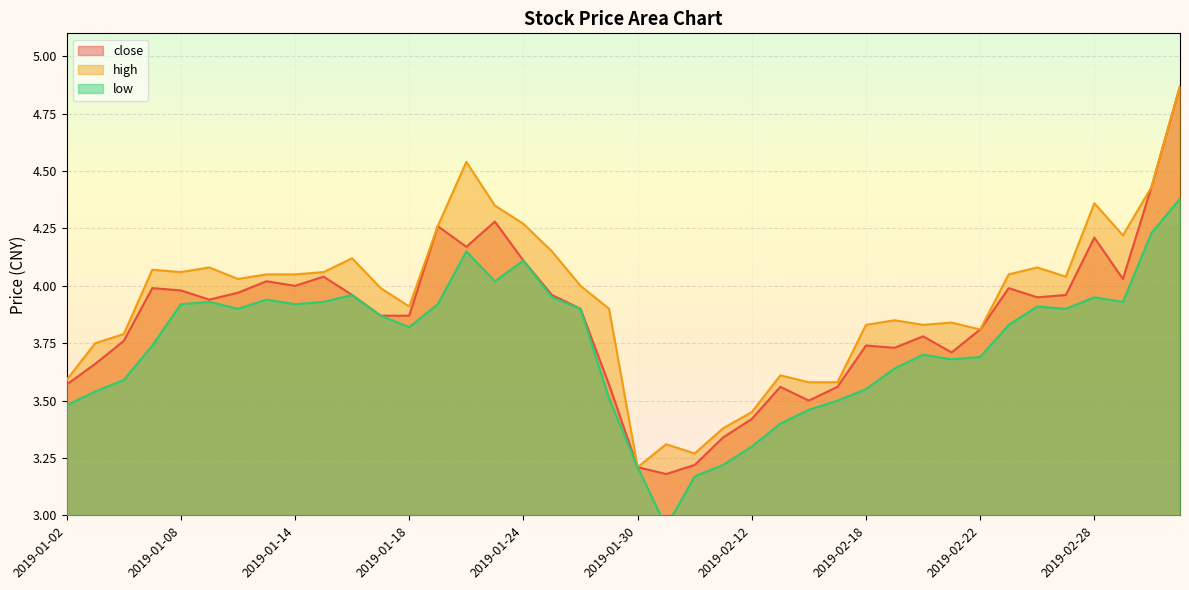

What is the label of the 14th point from the right?

2019-02-14